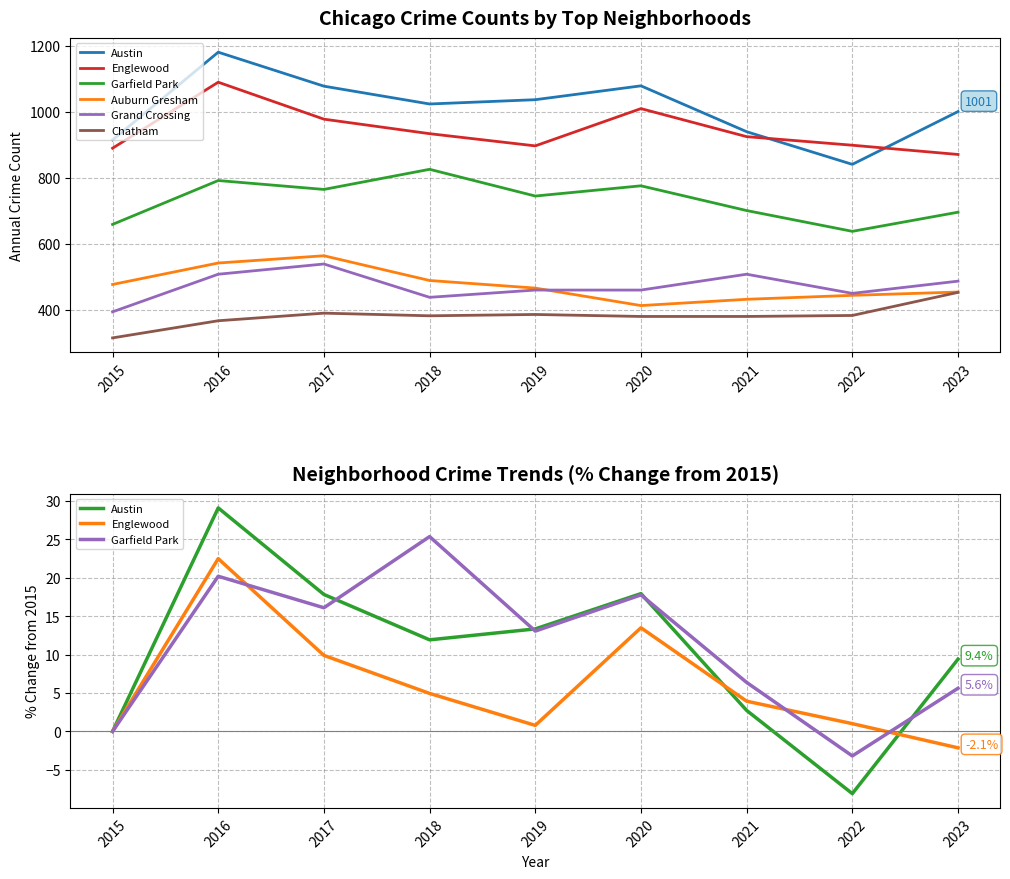

At how many categories does at least one series exceed 288?

9